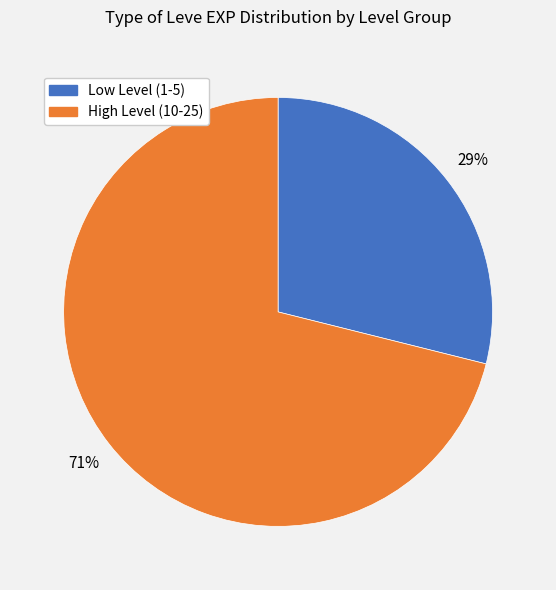

To the nearest percent, what is the average slice percentage?

50%